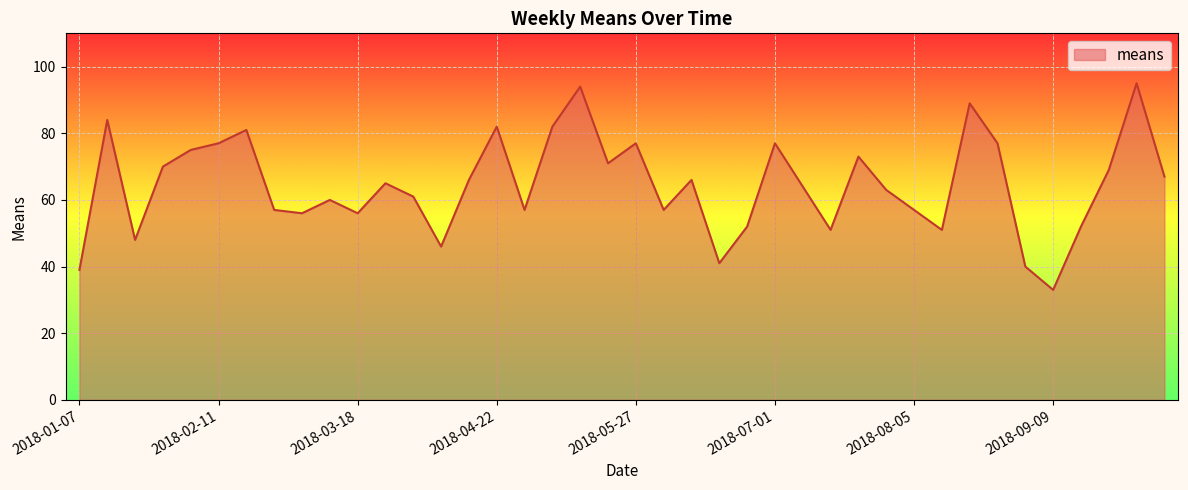

What is the minimum value shown in the chart?

33